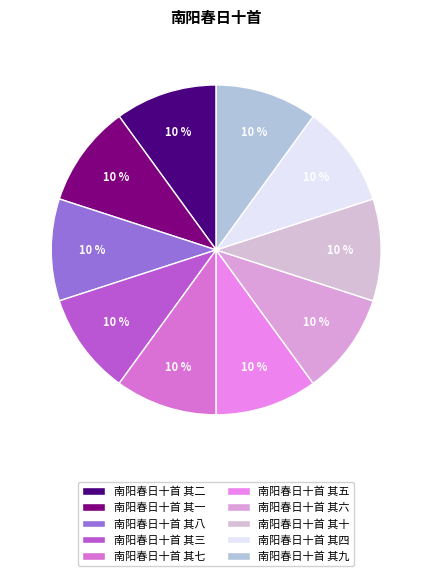

Is 南阳春日十首 其十 the majority of the pie?

No